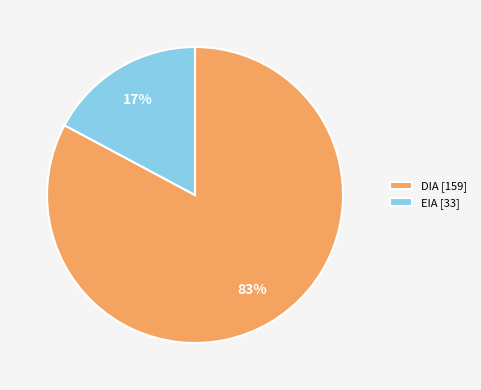

To the nearest percent, what is the average slice percentage?

50%